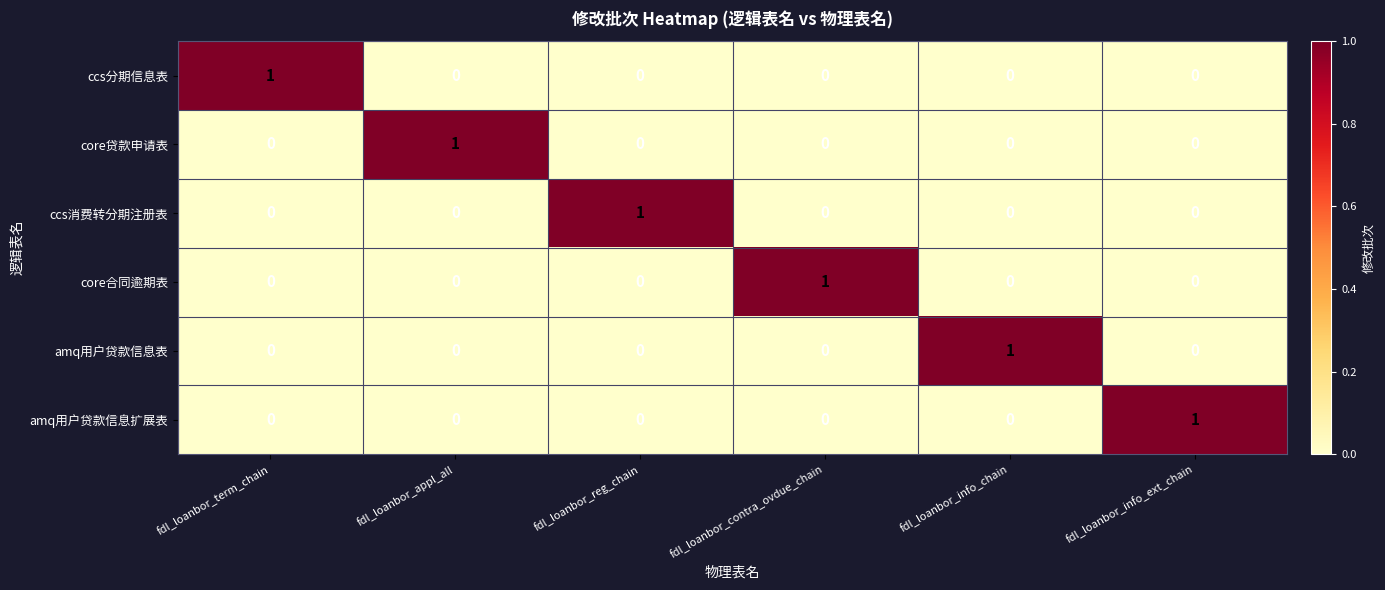

What is the total value across all series at fdl_loanbor_appl_all?

1